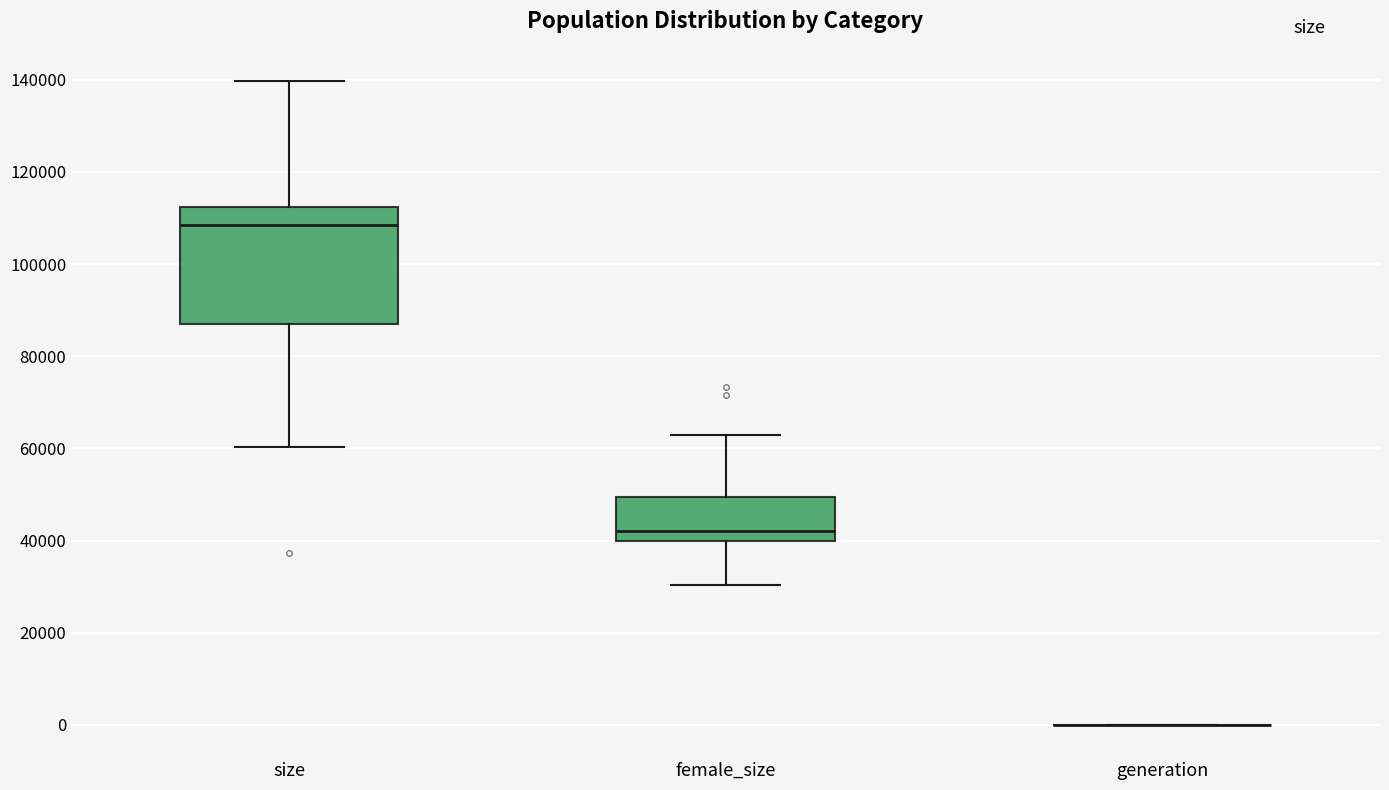

Reading left to right, read every box against the y-axis: the position of its median line, the range the box covers, and the ends of its whiskers. The values are not printed on the chart, so give them approximately, as read against the axis.

size: median 108000, box 88000 to 112000, whiskers 60000 to 140000
female_size: median 42000, box 40000 to 50000, whiskers 30000 to 64000
generation: box collapsed to a line at 0, whiskers 0 to 0